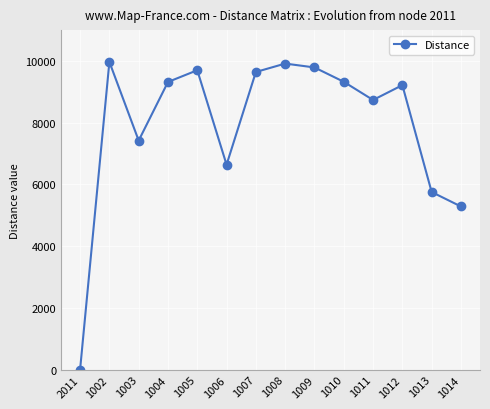

What is the value of the 6th point from the left?

6640.0